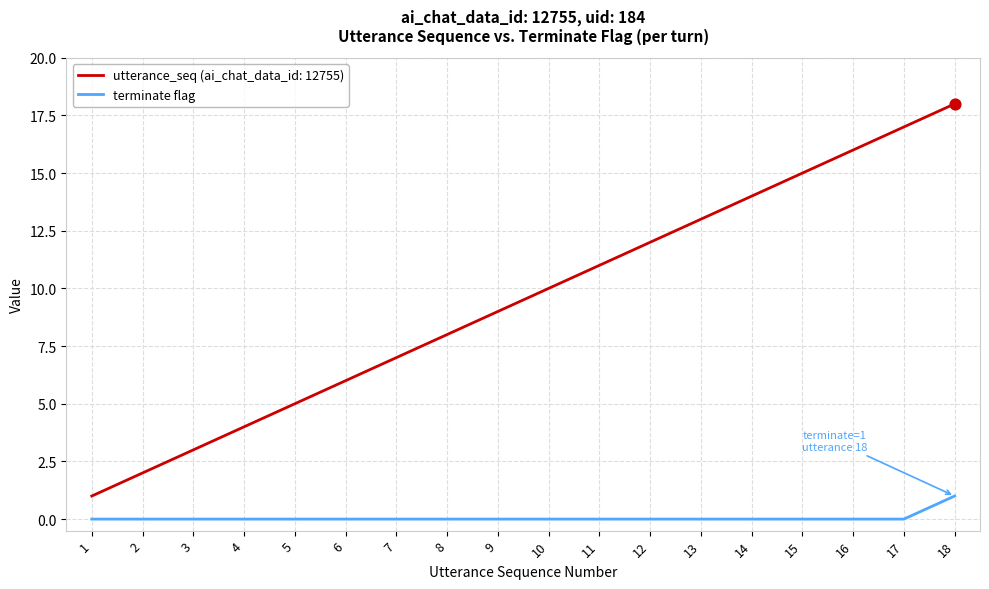

Which series has the largest range (max minus min)?

utterance_seq (ai_chat_data_id: 12755)